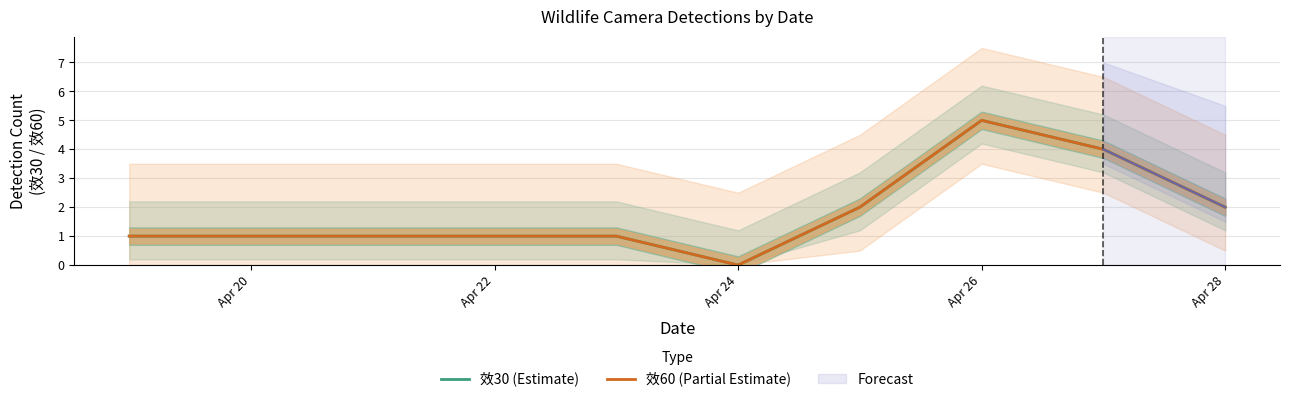

Count the number of categories in the chart.

9